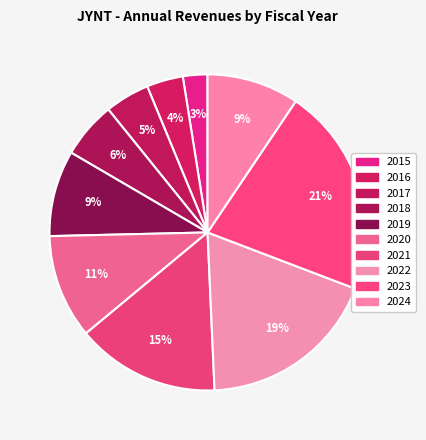

Does 2020 account for over 50% of the chart?

No